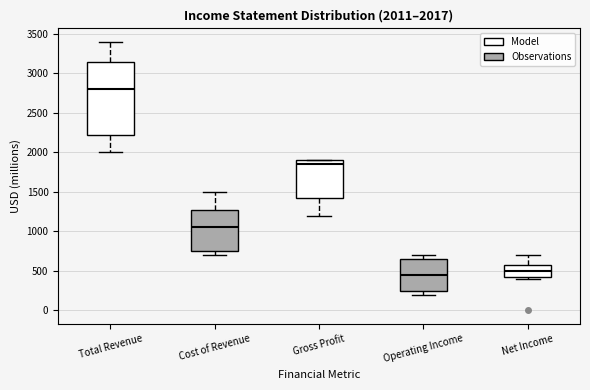

Comparing the boxes themselves (not the whiskers), which one is the tallest?

Total Revenue